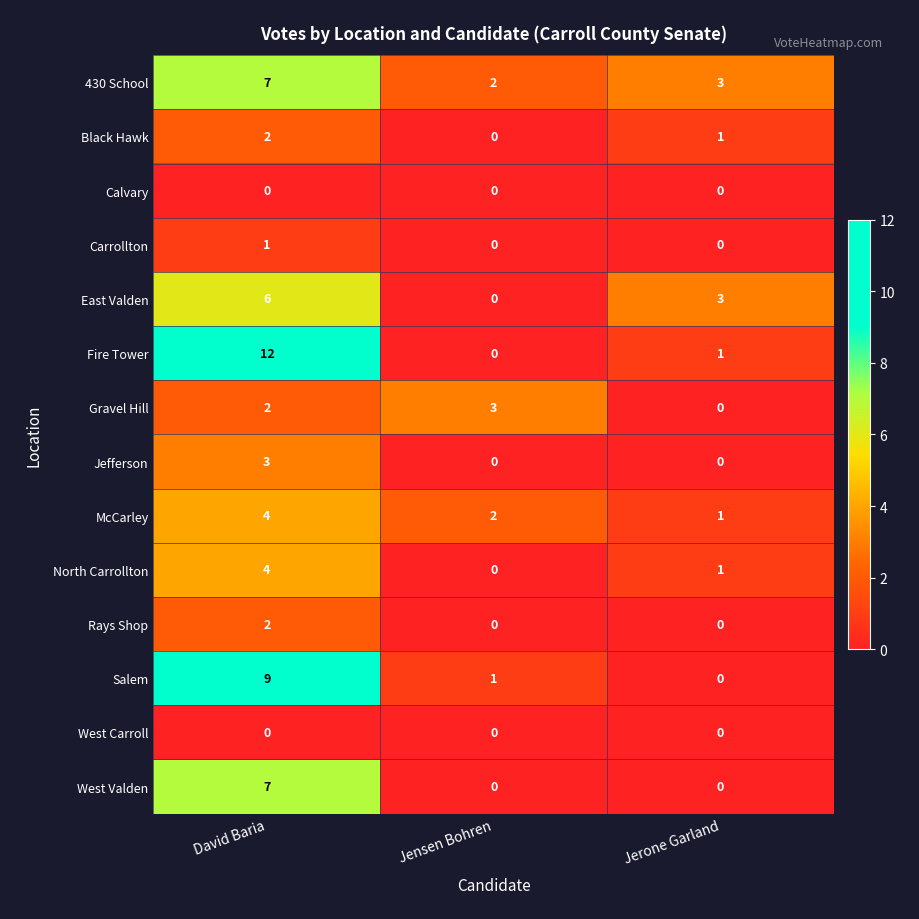

How many series are shown in this chart?

14